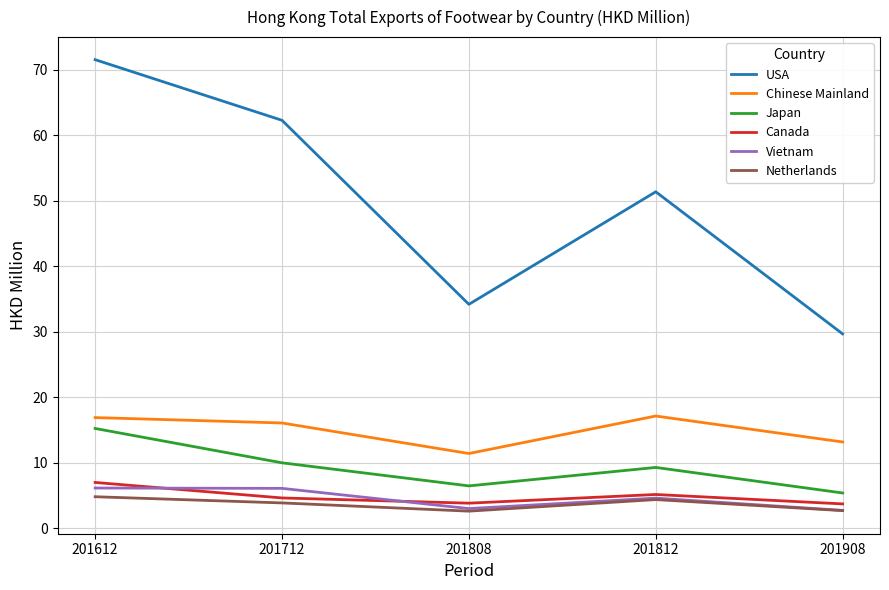

Where does the Canada series first go above 4?

201612